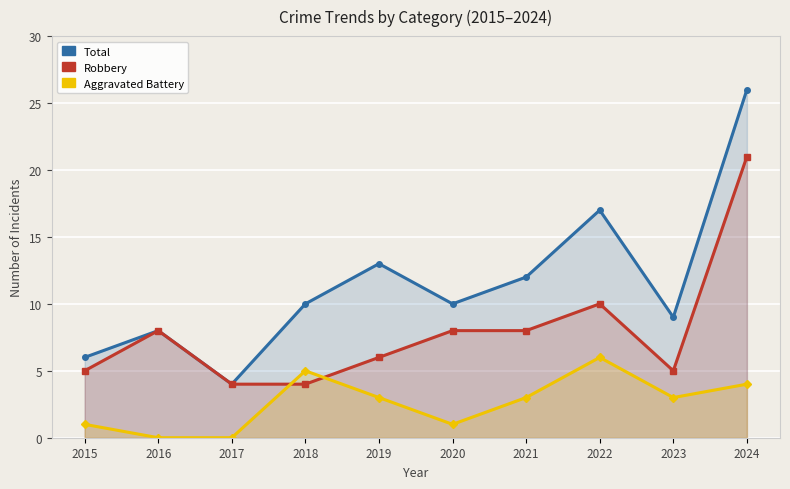

True or false: Aggravated Battery and Total cross at least once.

False